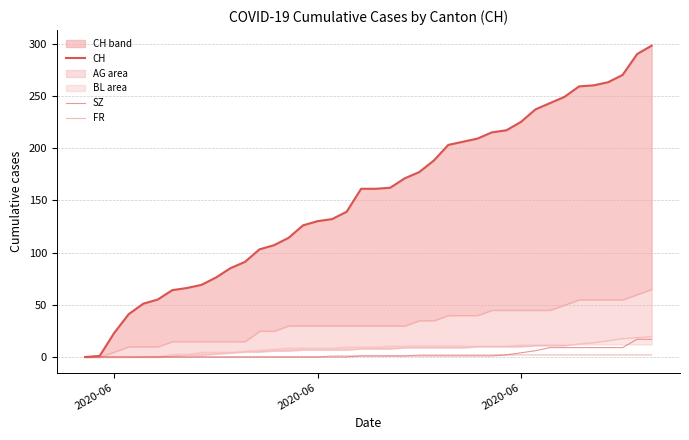

Does the chart display data point markers on the line(s)?

No